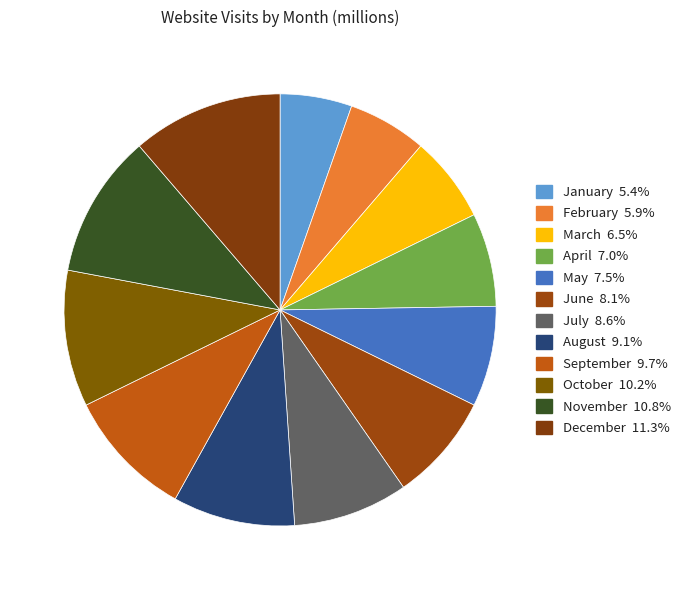

To the nearest percent, what is the difference between the December and January slice percentages?

6%